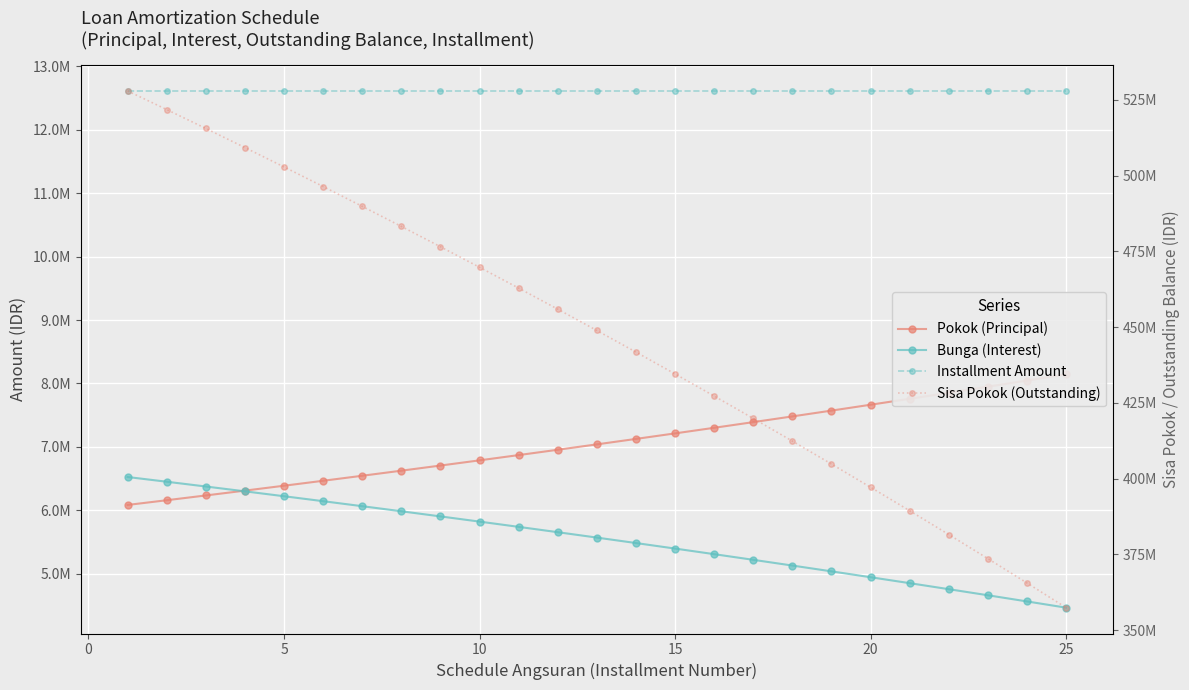

What are all the series names shown in the legend?

Pokok (Principal), Bunga (Interest), Installment Amount, Sisa Pokok (Outstanding)